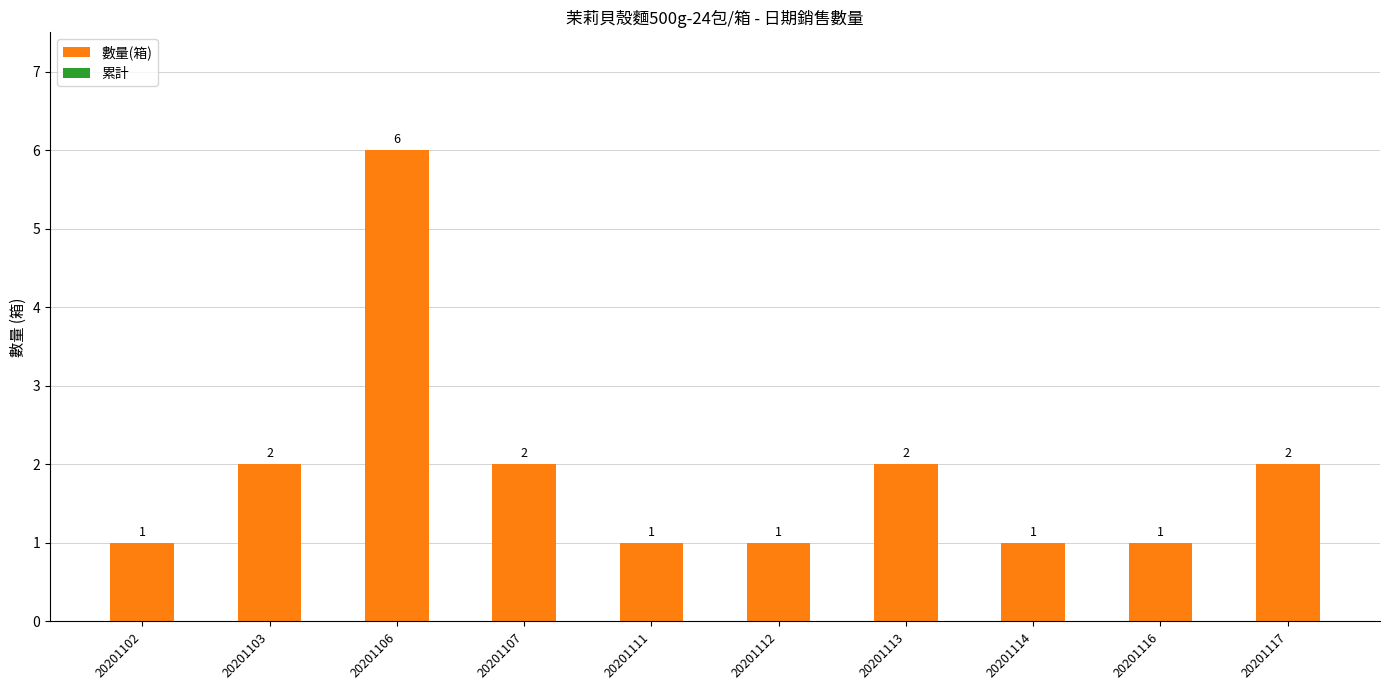

What is the value of the 4th bar from the left?

2